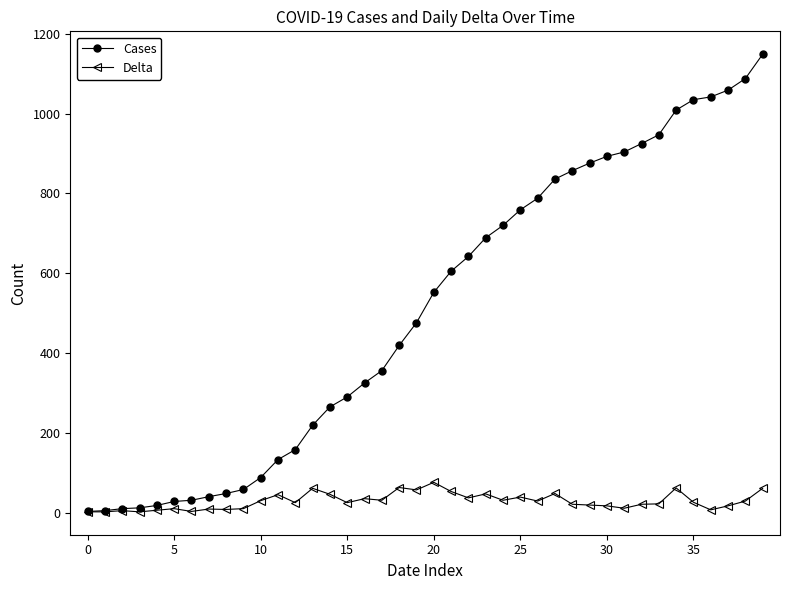

Which series has the widest spread of values?

Cases